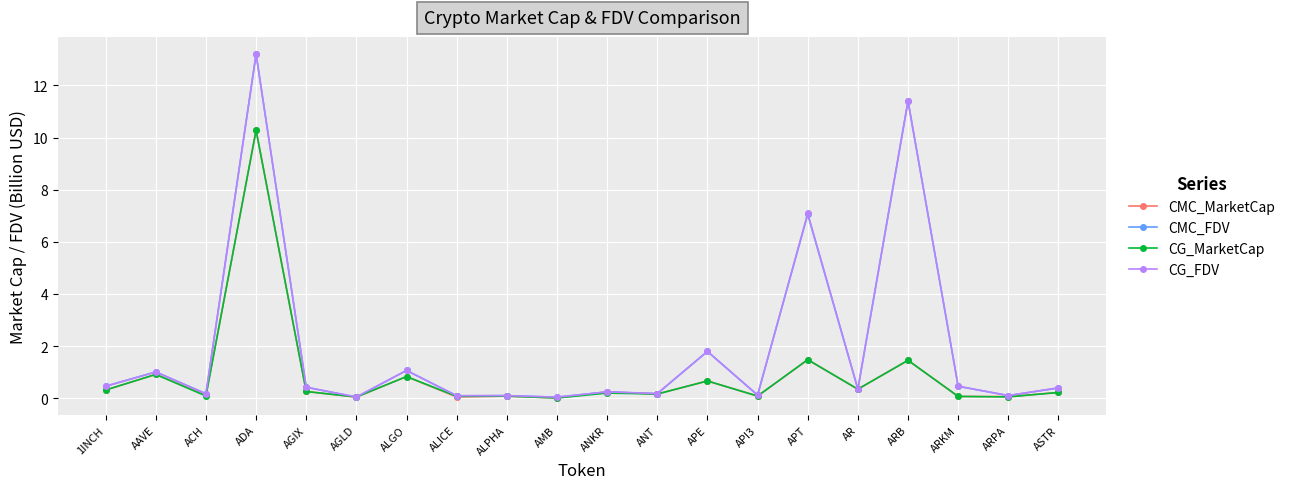

What is the label of the 10th point from the right?

ANKR